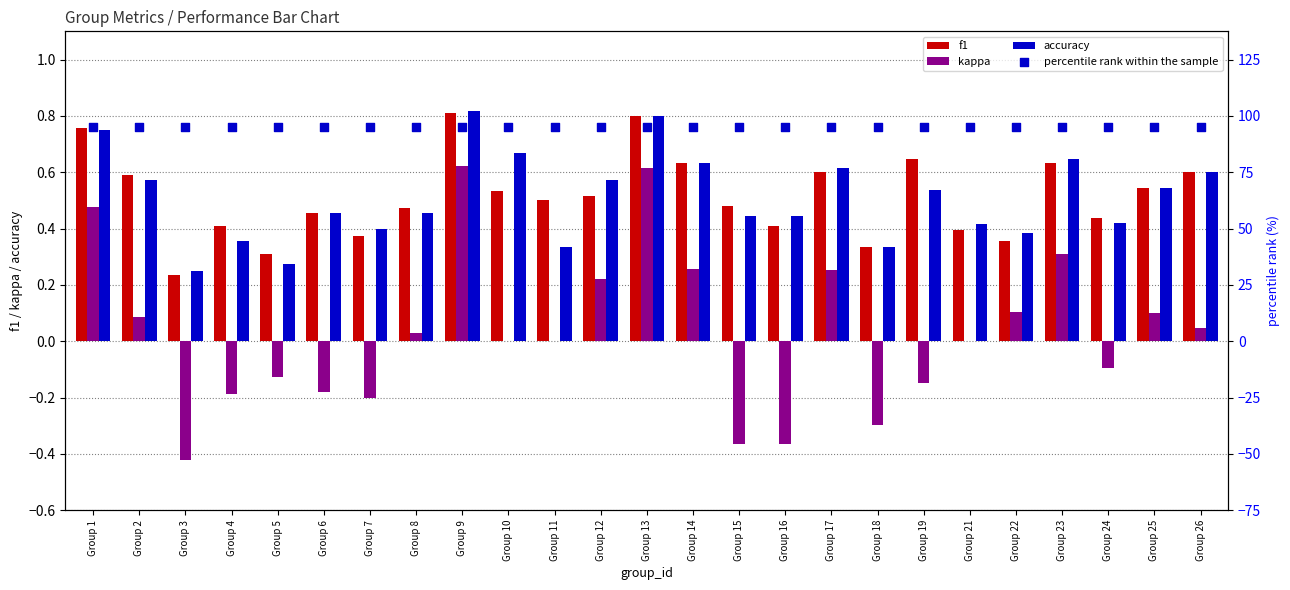

Is the value of accuracy at Group 2 greater than the value of percentile rank within the sample at Group 17?

No